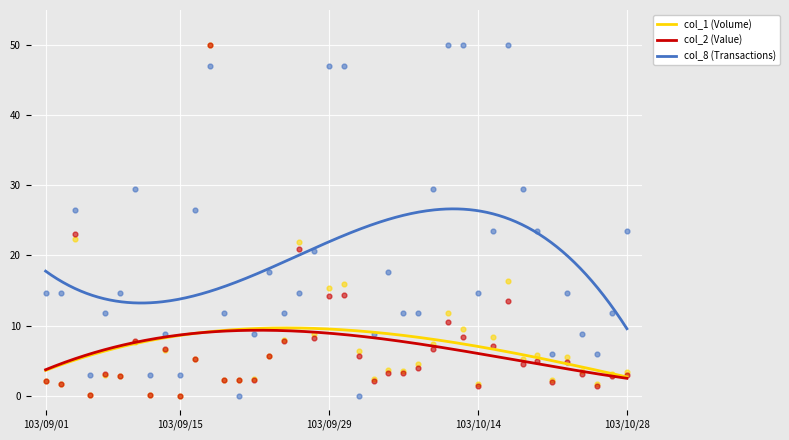

At which category is the sum across all series the highest?

103/09/17